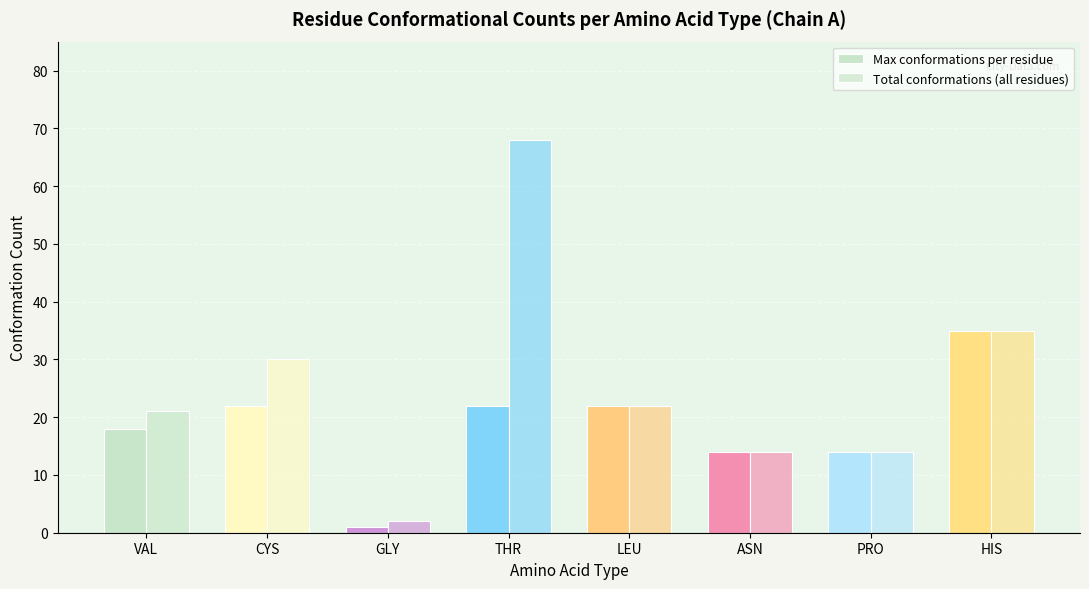

Where does the Max conformations per residue series first go above 22?

HIS